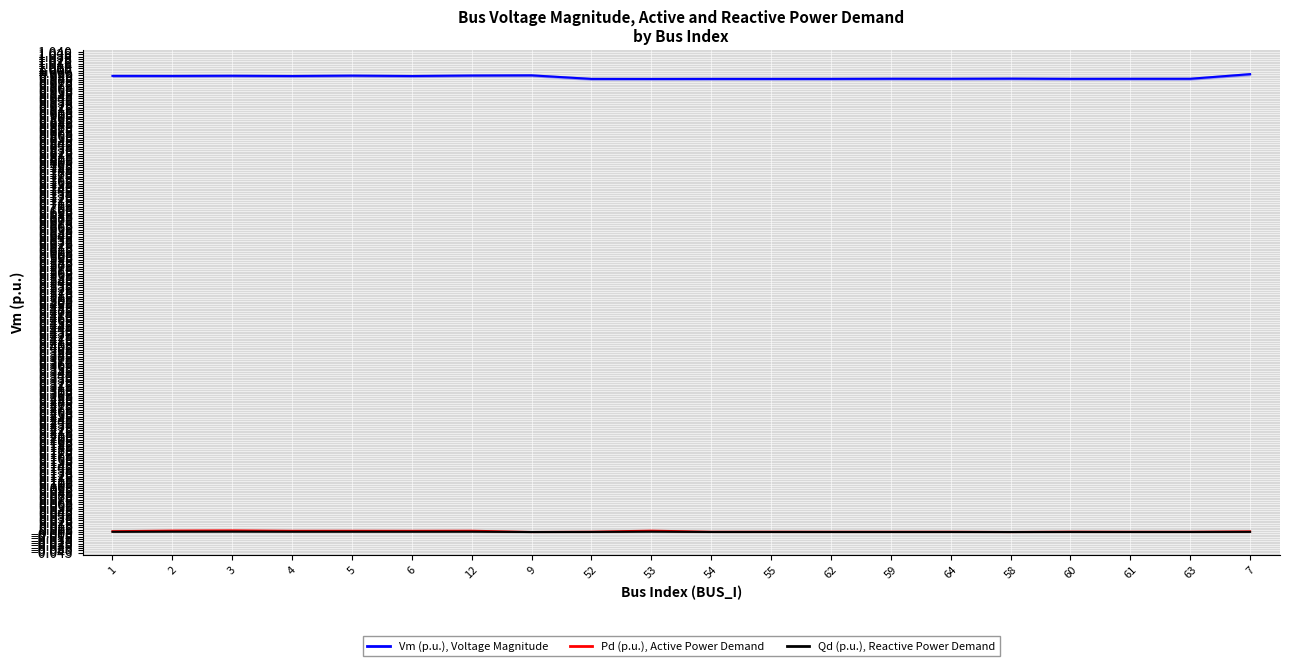

What is the label of the 5th point from the right?

58